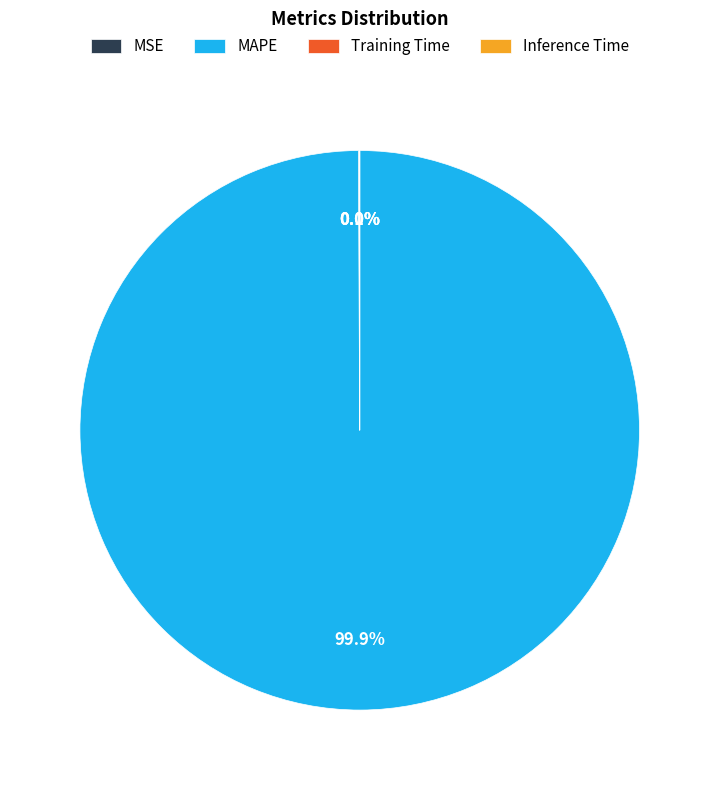

Is MAPE the majority of the pie?

Yes